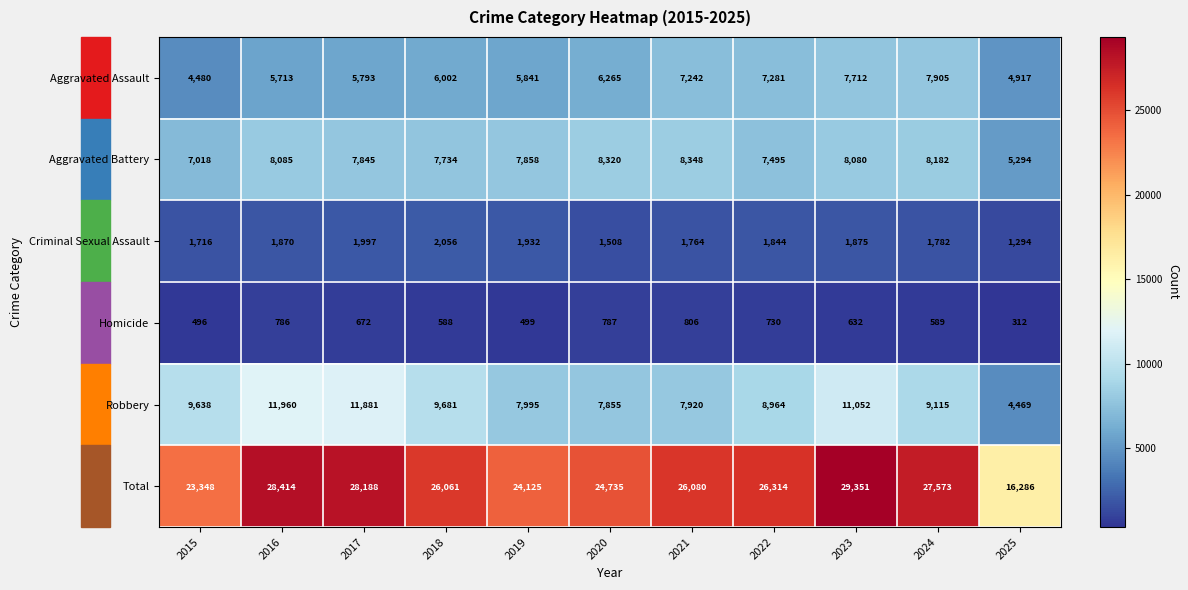

At which category is the sum across all series the highest?

2023